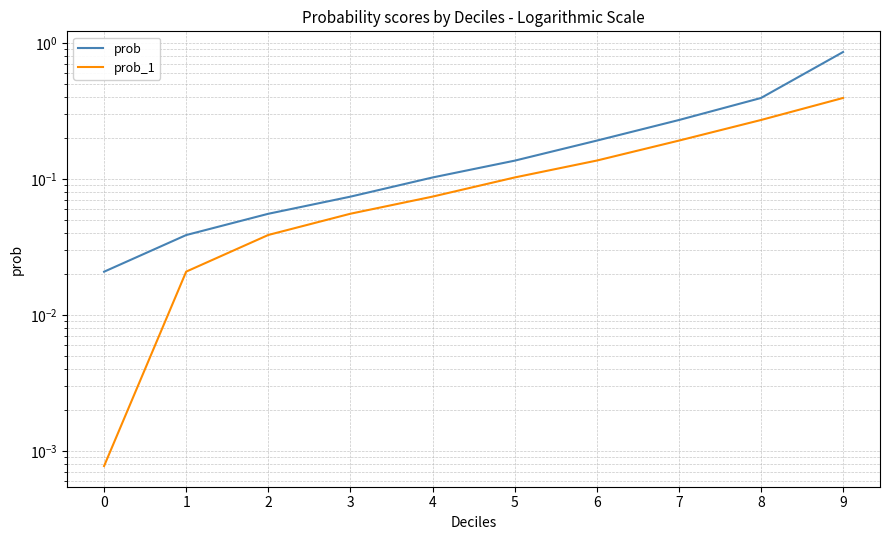

Does the chart display data point markers on the line(s)?

No